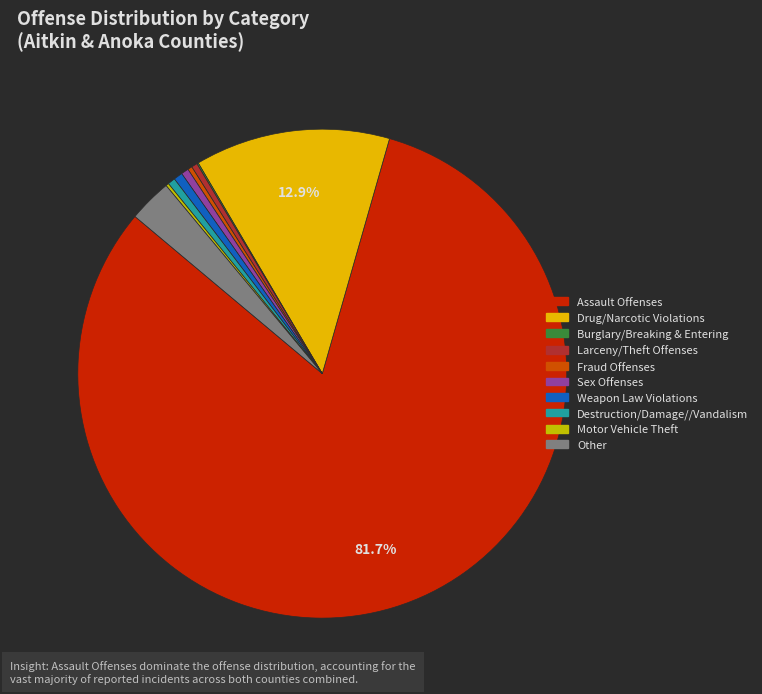

Is there a majority slice in this chart?

Yes